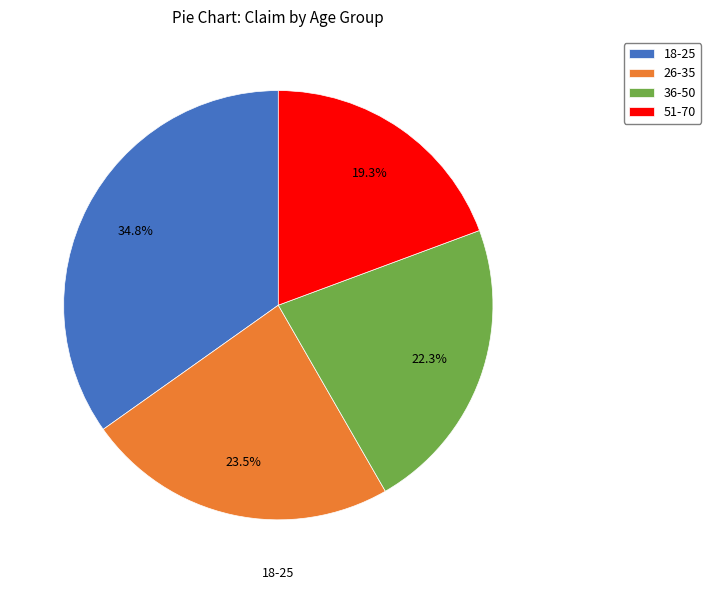

To the nearest percent, what is the difference between the largest and smallest slice percentages?

15%